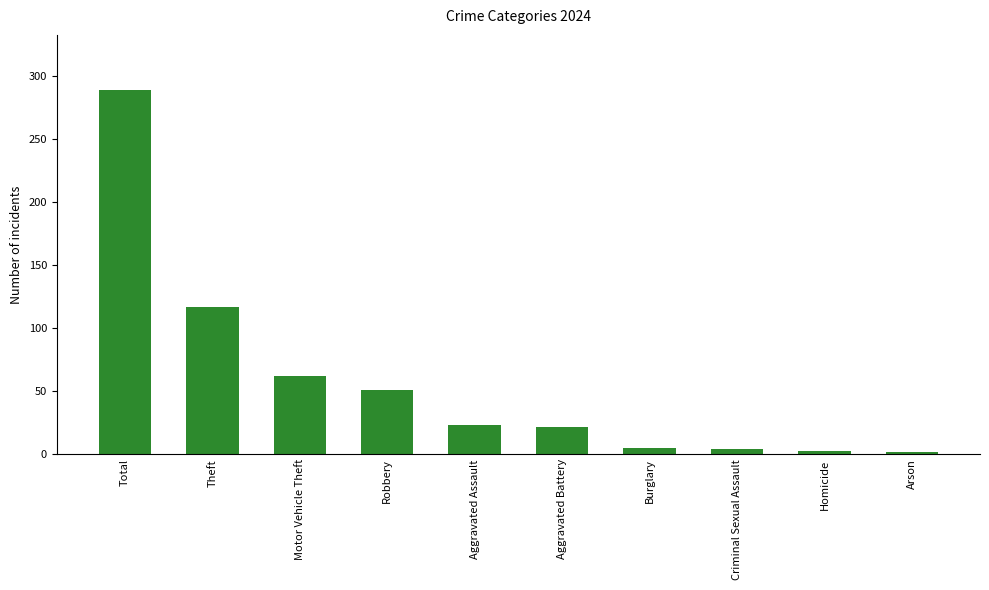

Where does the data first go above 23?

Total